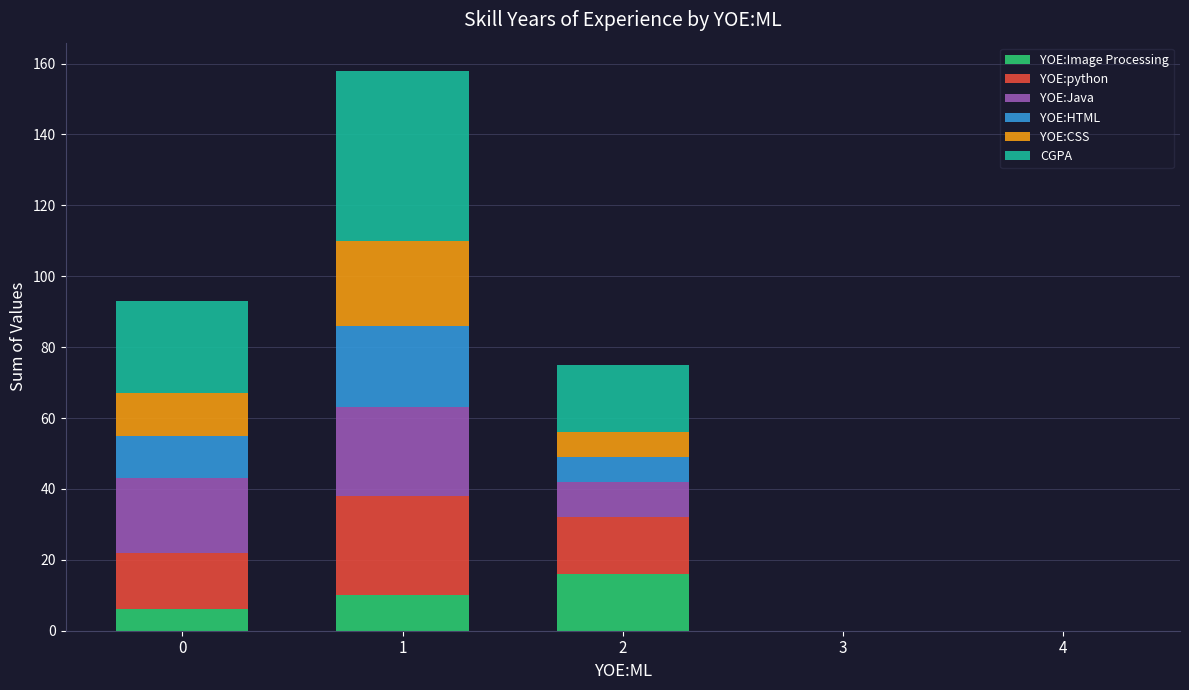

What is the maximum value for YOE:Image Processing?

16